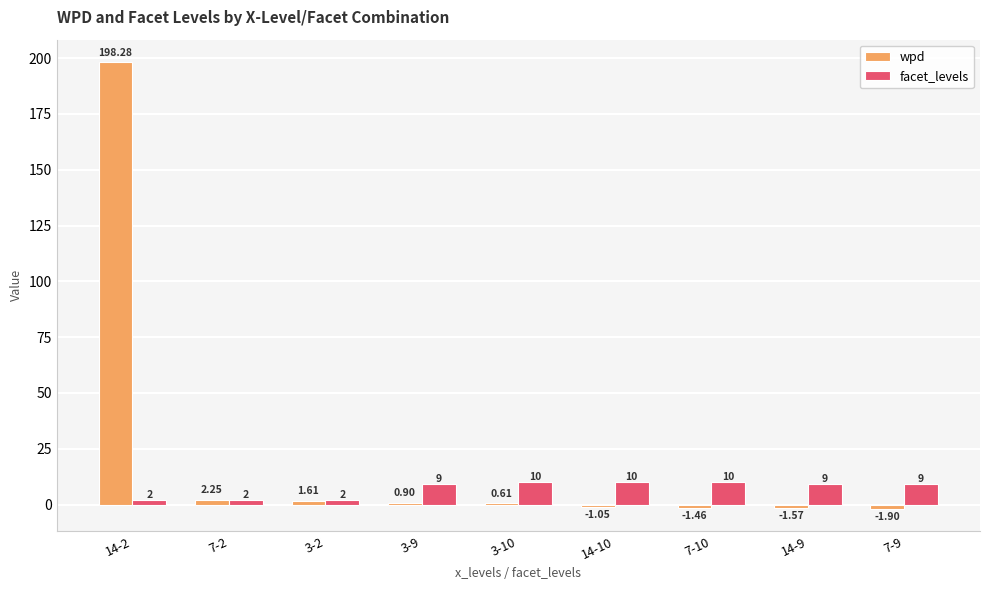

At which category is the sum across all series the highest?

14-2